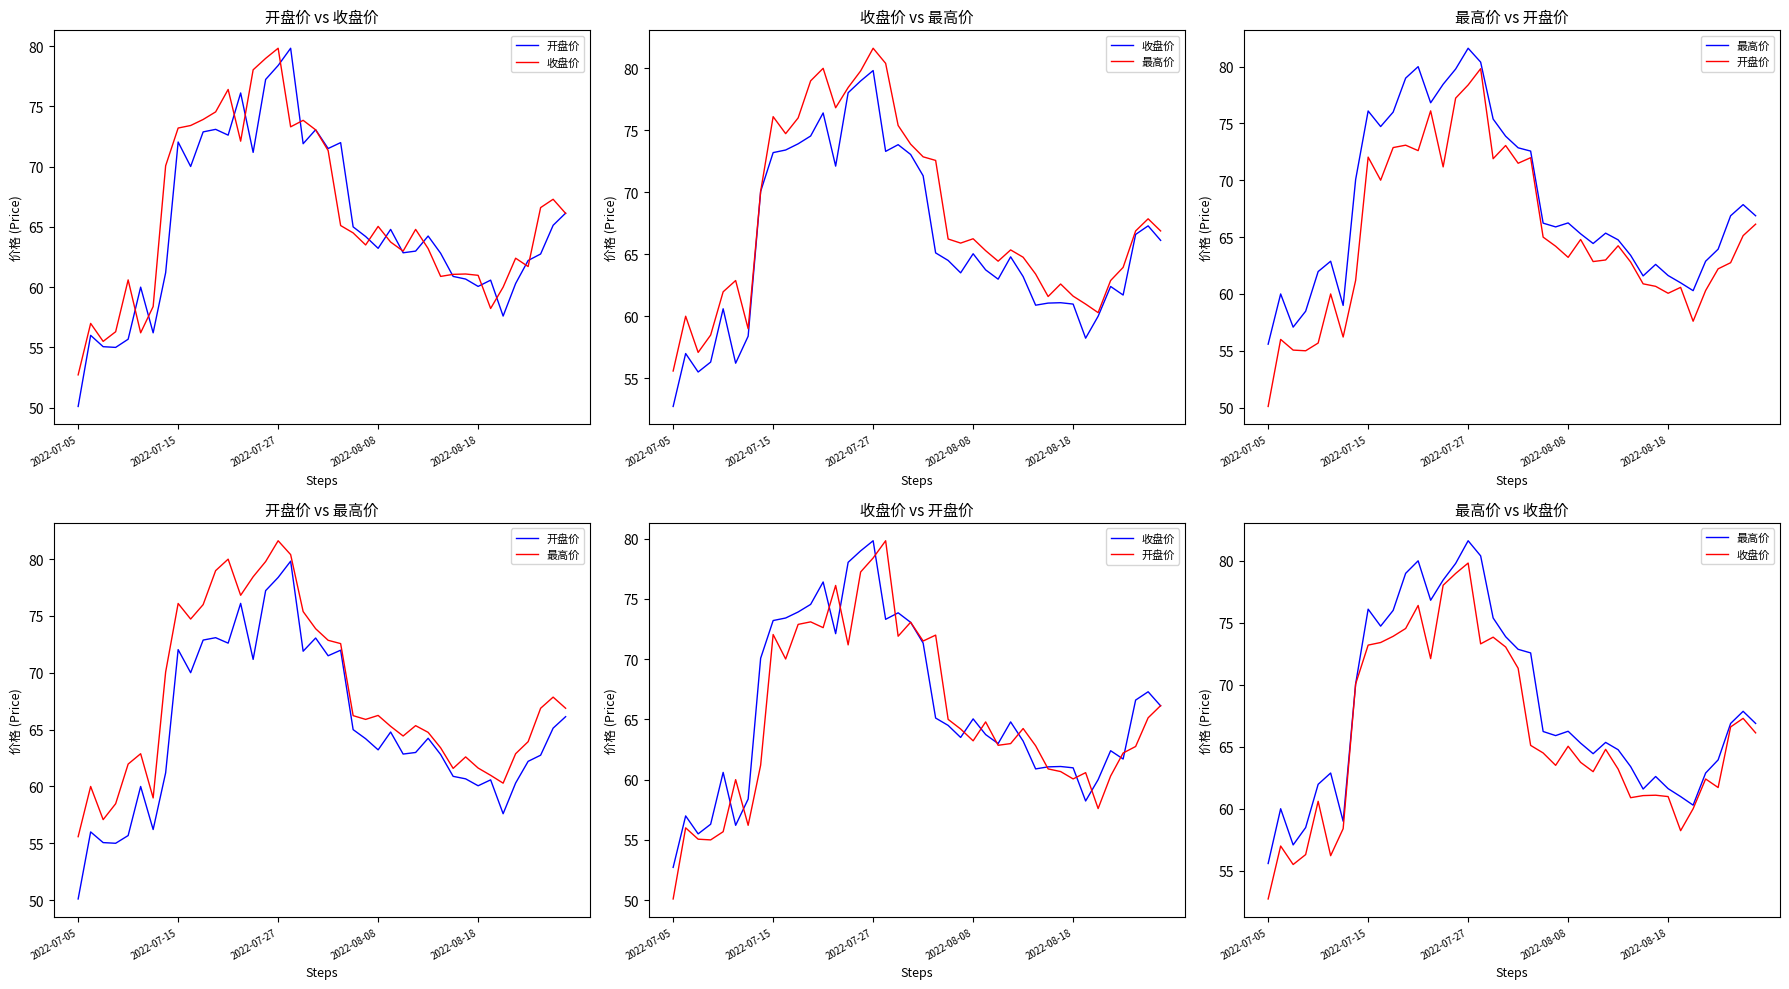

True or false: 最高价 and 开盘价 intersect in this chart.

False